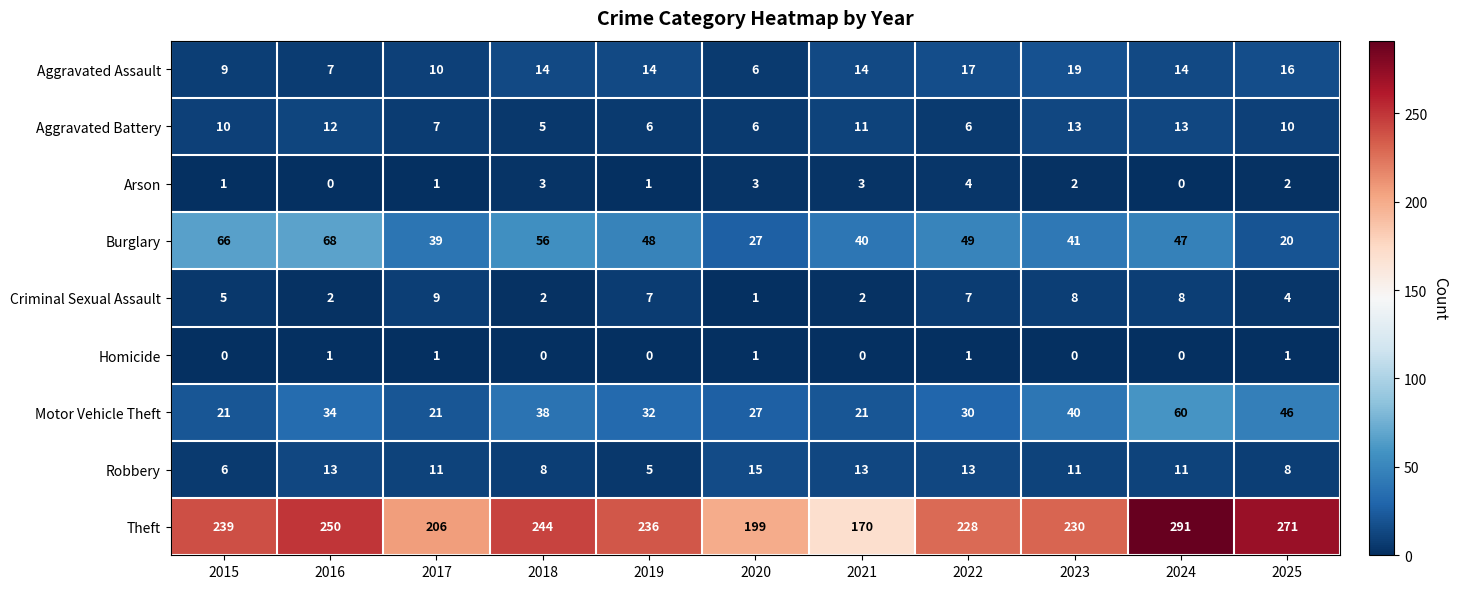

What is the sum of all Robbery values?

114